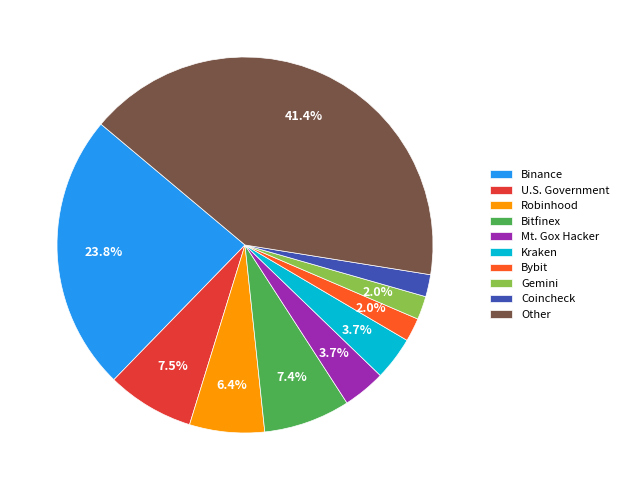

What percentage is NOT represented by Gemini?

98.0%